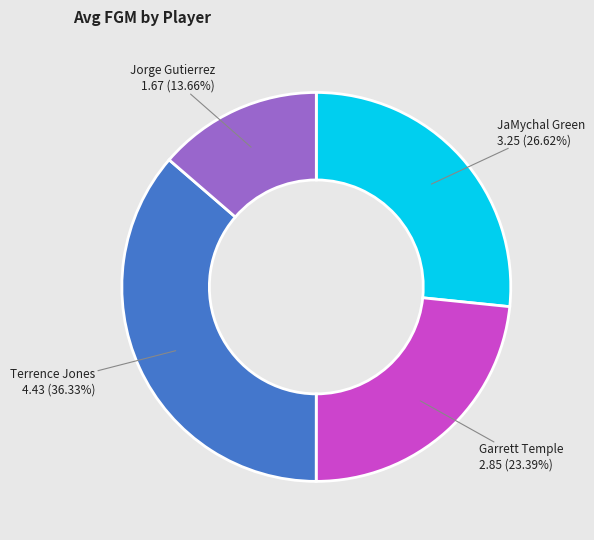

Is there a majority slice in this chart?

No